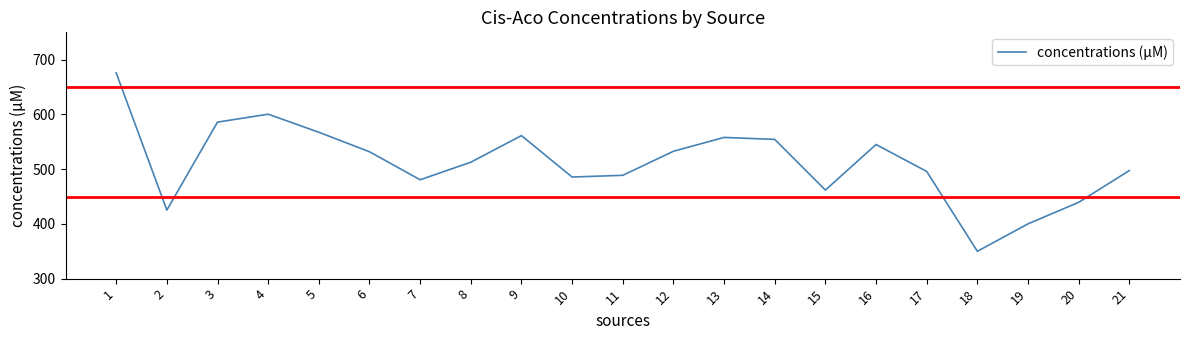

How many interior local peaks (higher than both neighbors) does the data have?

4